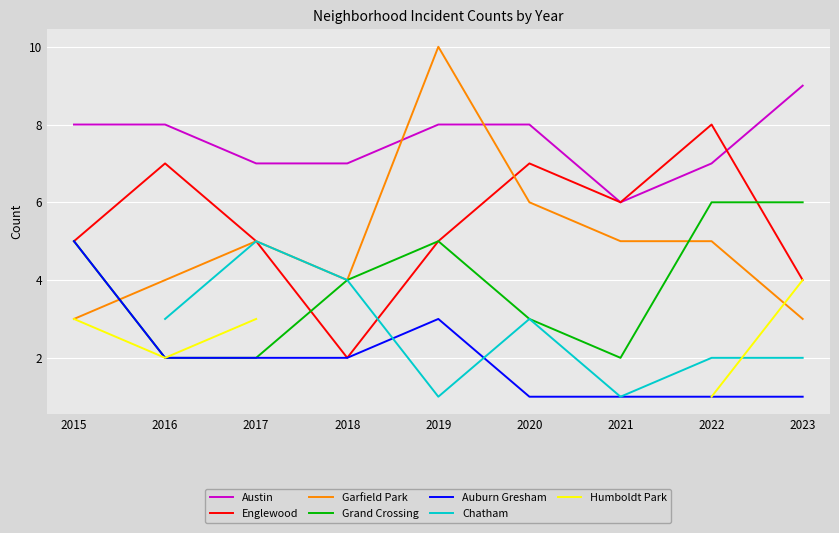

Which label corresponds to the smallest value in the chart?

2020